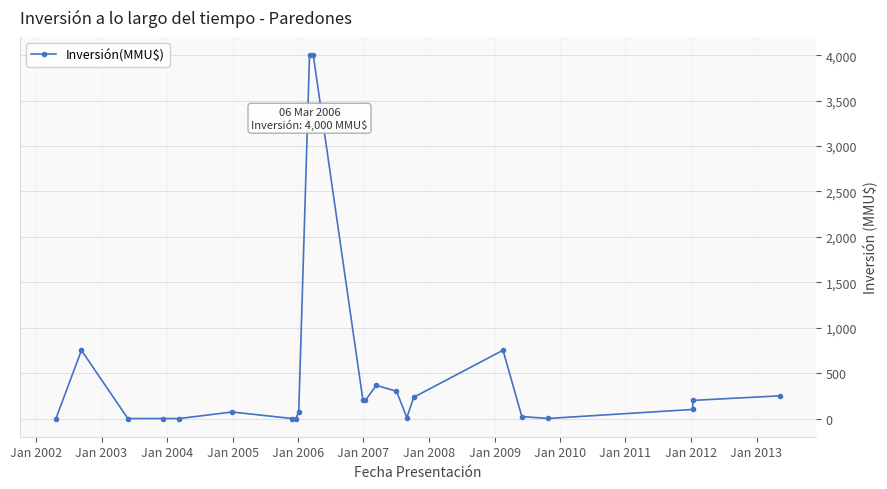

What is the average value?

501